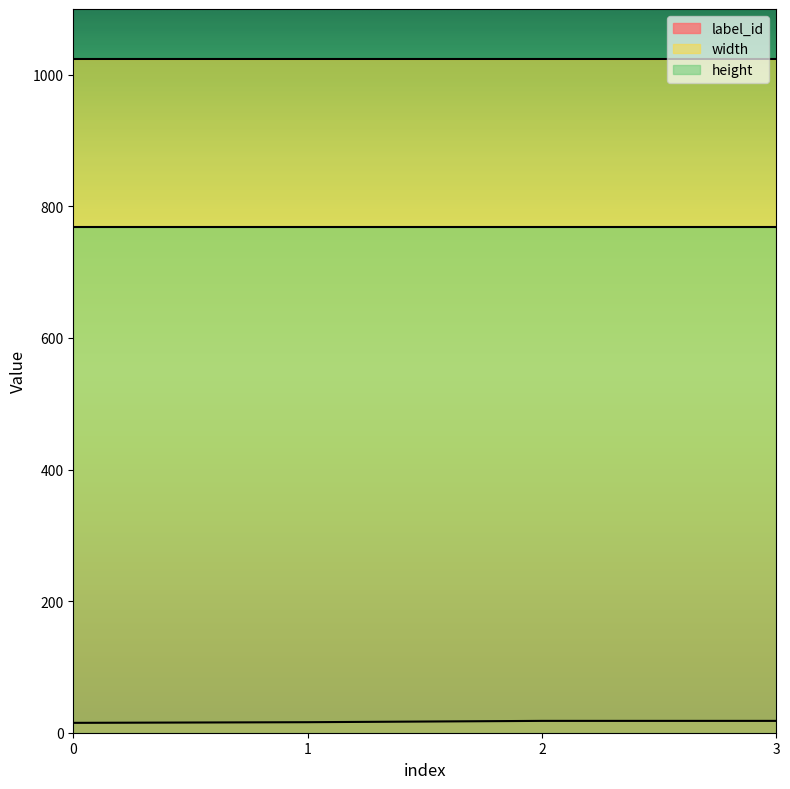

How many categories are shown in the chart?

4